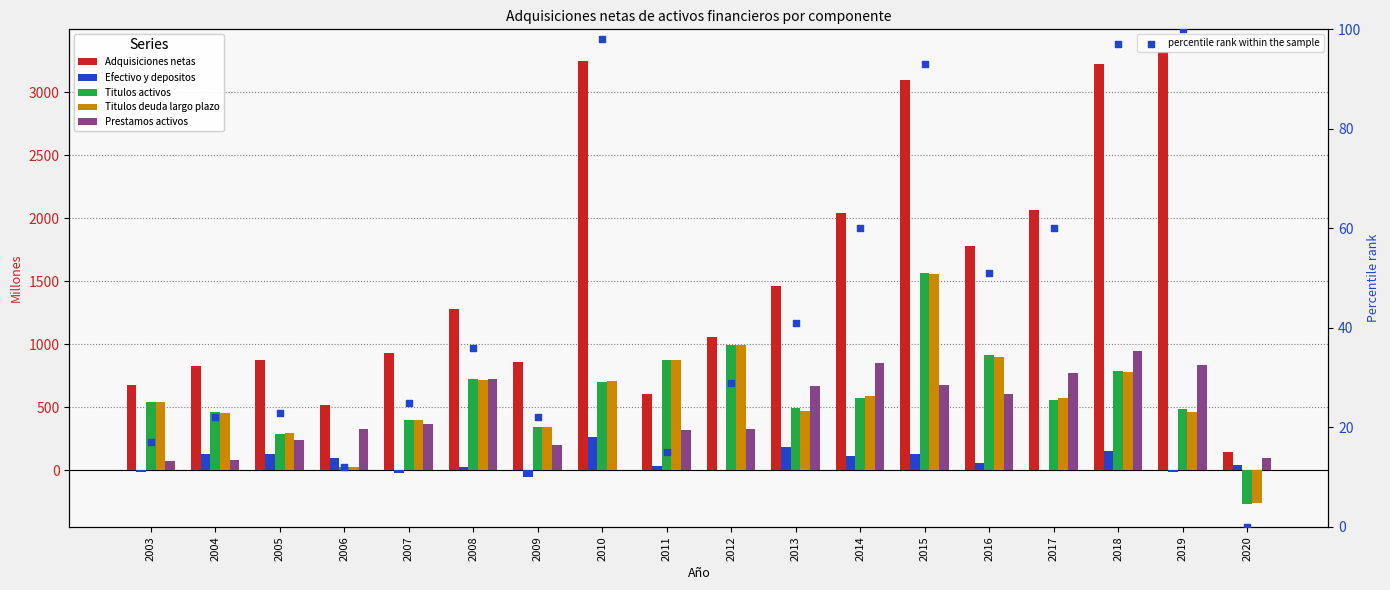

Which series reaches the minimum Y coordinate?

Titulos activos